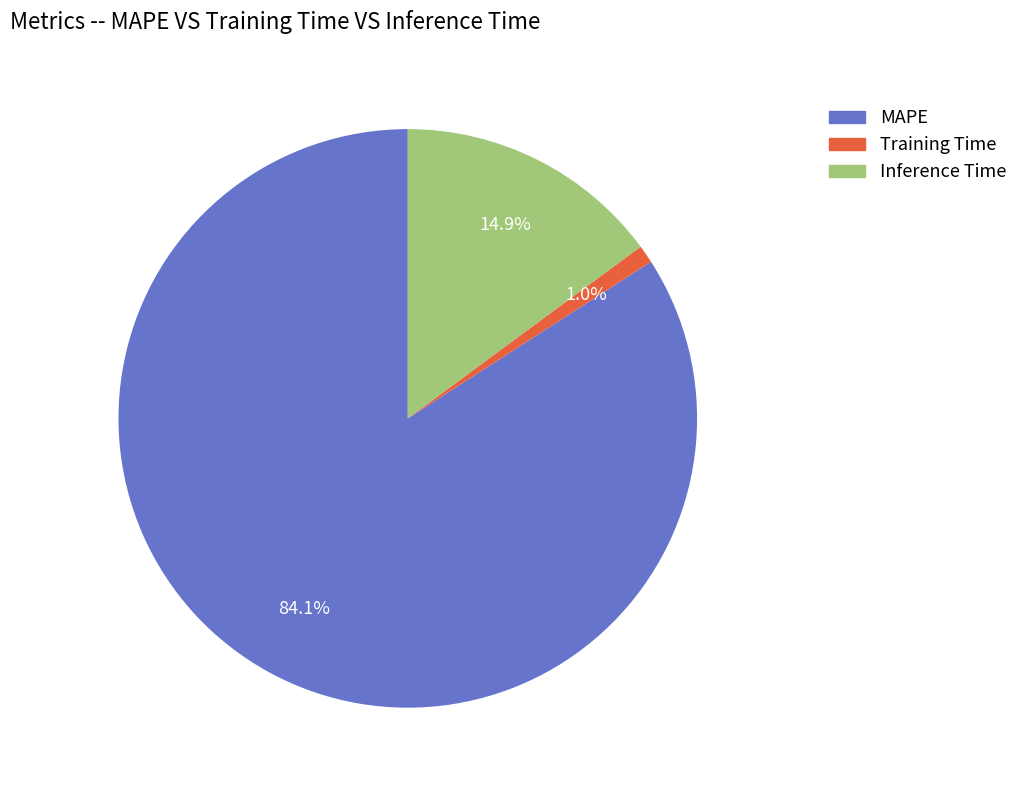

Is MAPE the majority of the pie?

Yes